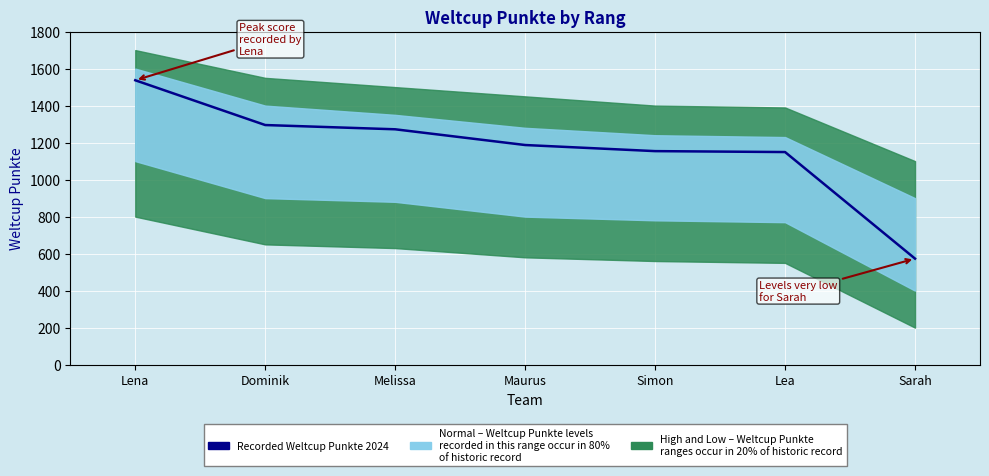

What is the average value?

1167